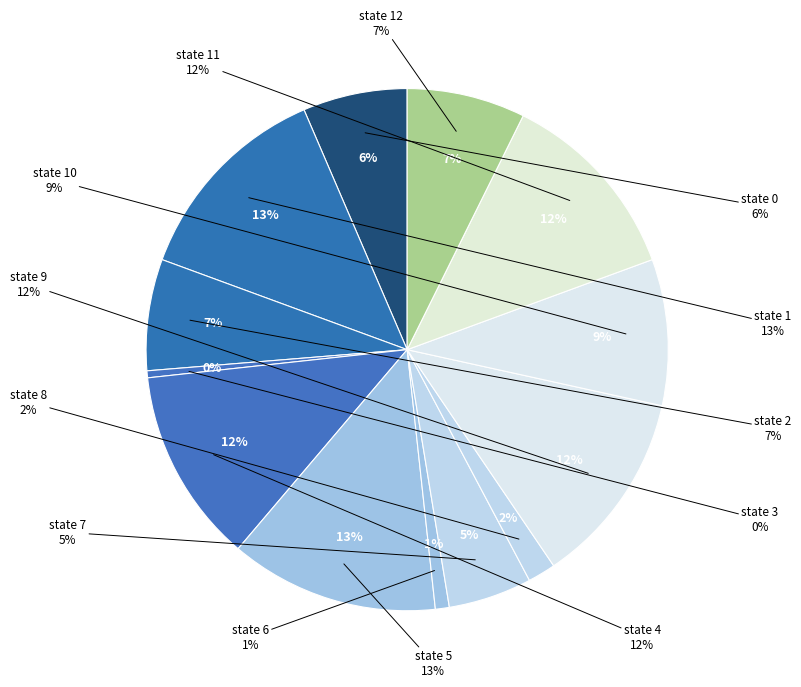

Does any single category account for the majority?

No